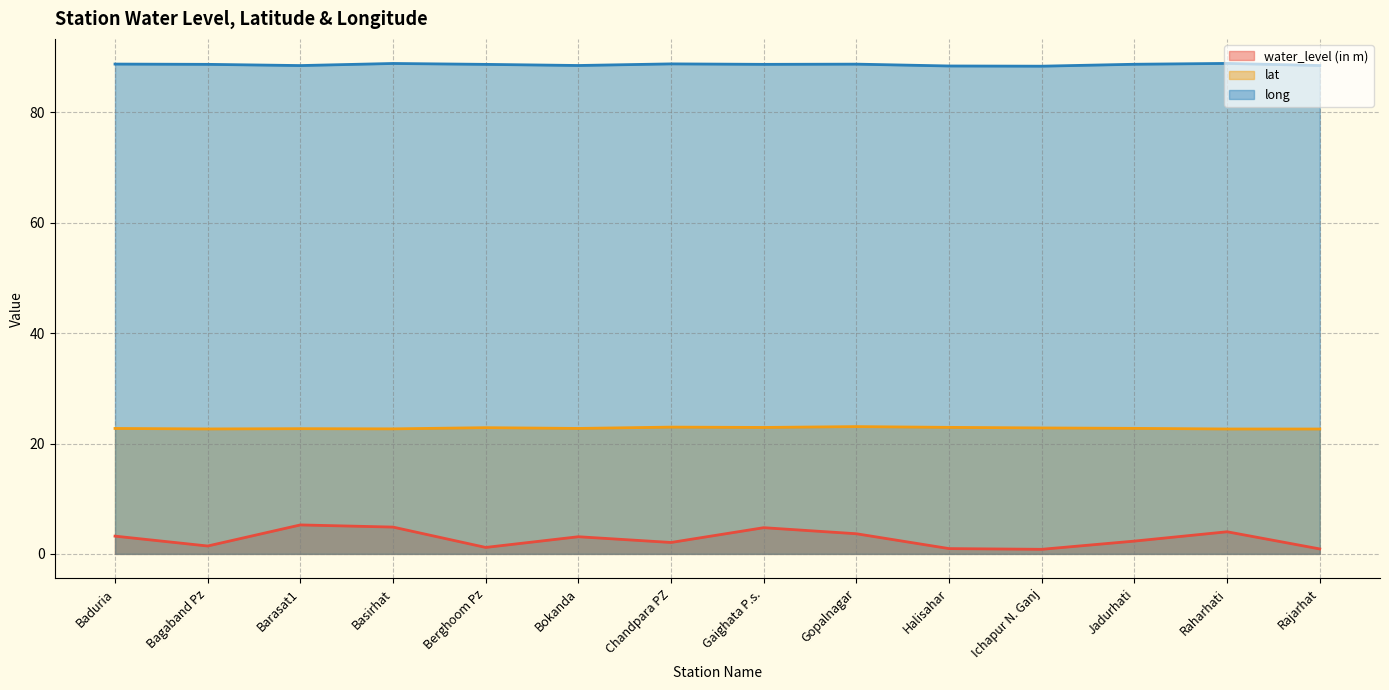

What is the difference between the maximum and second lowest values in the long series?

0.5